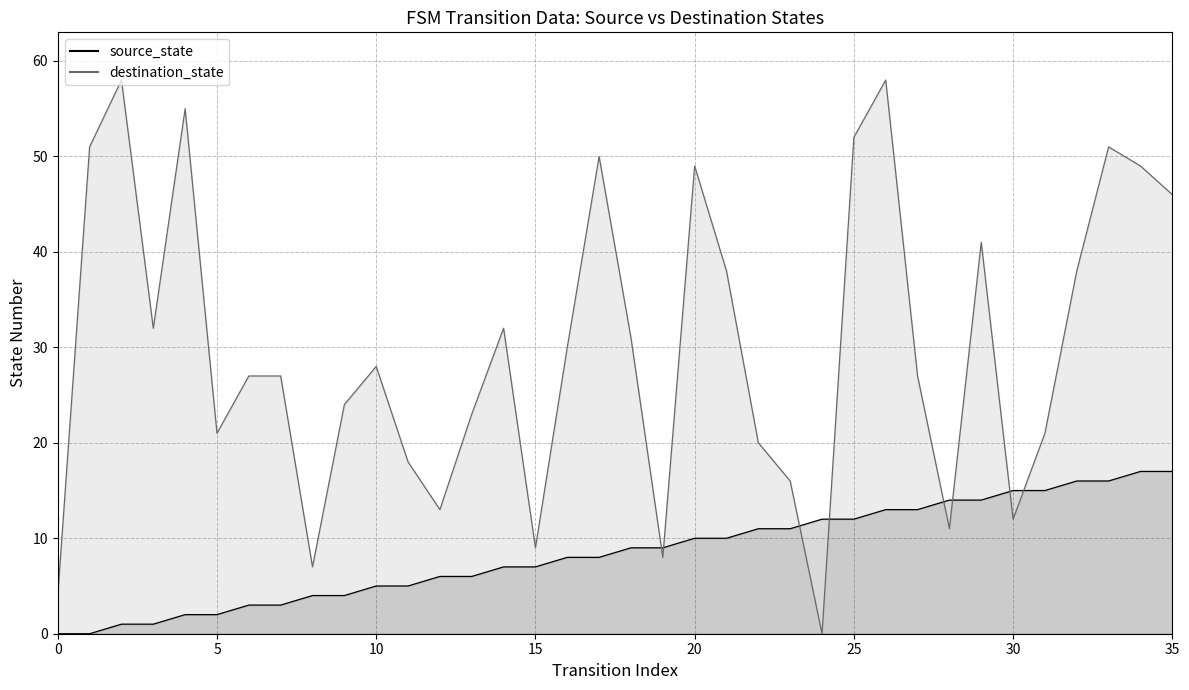

What are all the series names shown in the legend?

source_state, destination_state